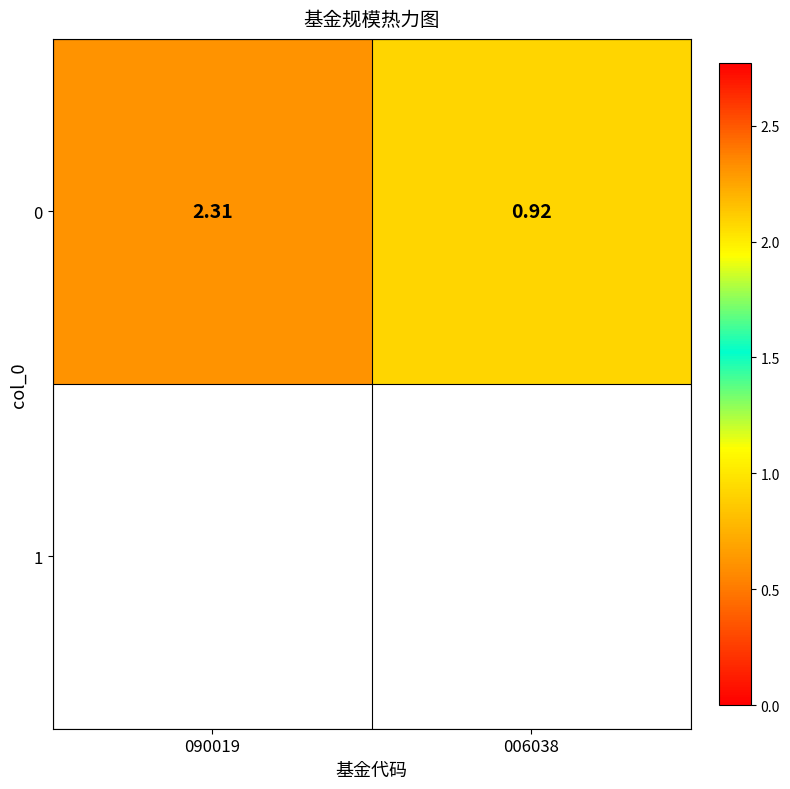

What is the average value?

1.6